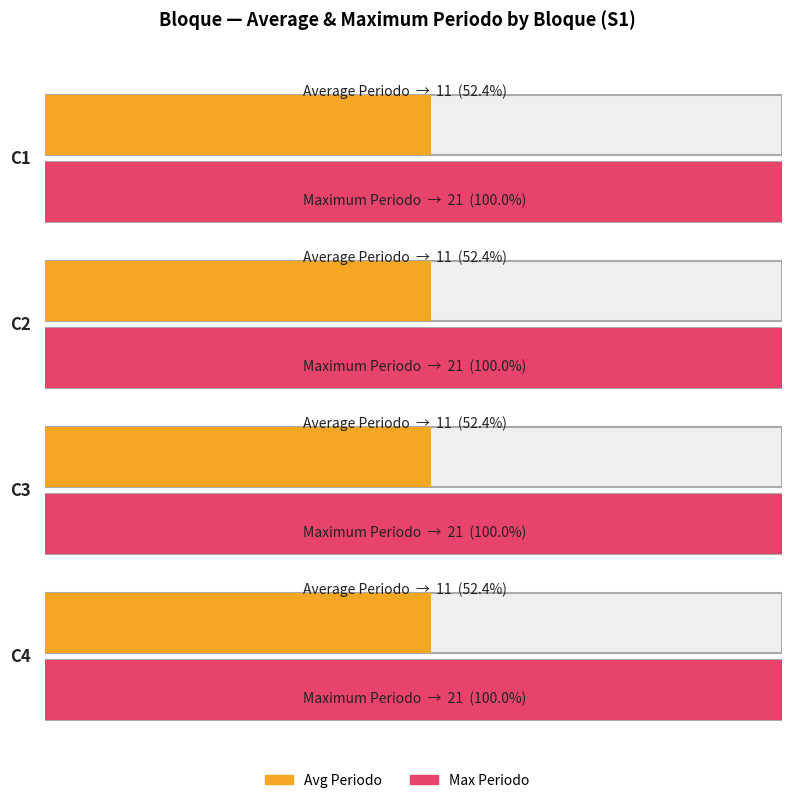

What is the value of the Avg Periodo bar at the 2nd from the left?

11